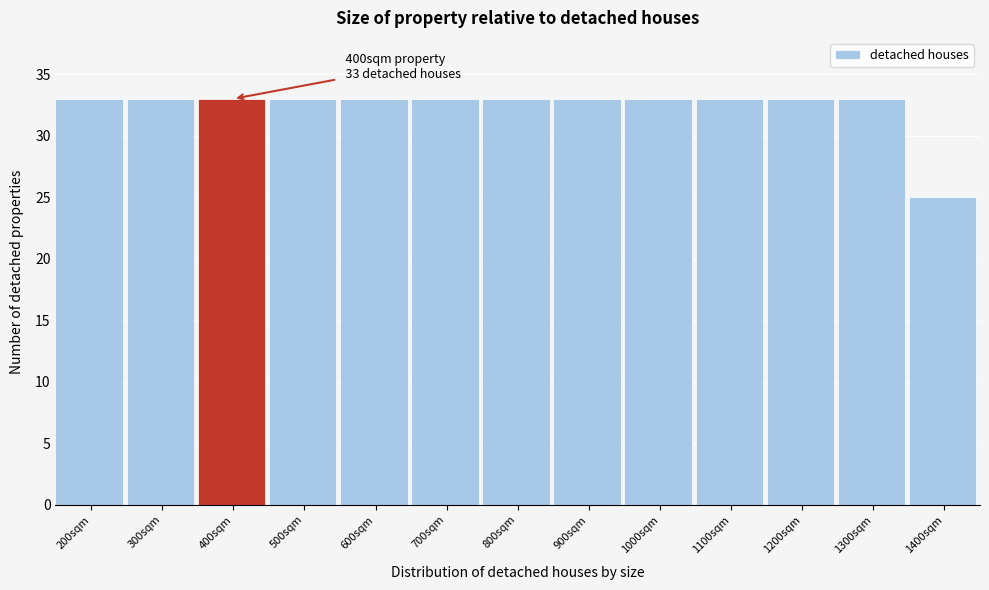

Reading right to left, extract all data points from this chart.

1400sqm=25	1300sqm=33	1200sqm=33	1100sqm=33	1000sqm=33	900sqm=33	800sqm=33	700sqm=33	600sqm=33	500sqm=33	400sqm=33	300sqm=33	200sqm=33